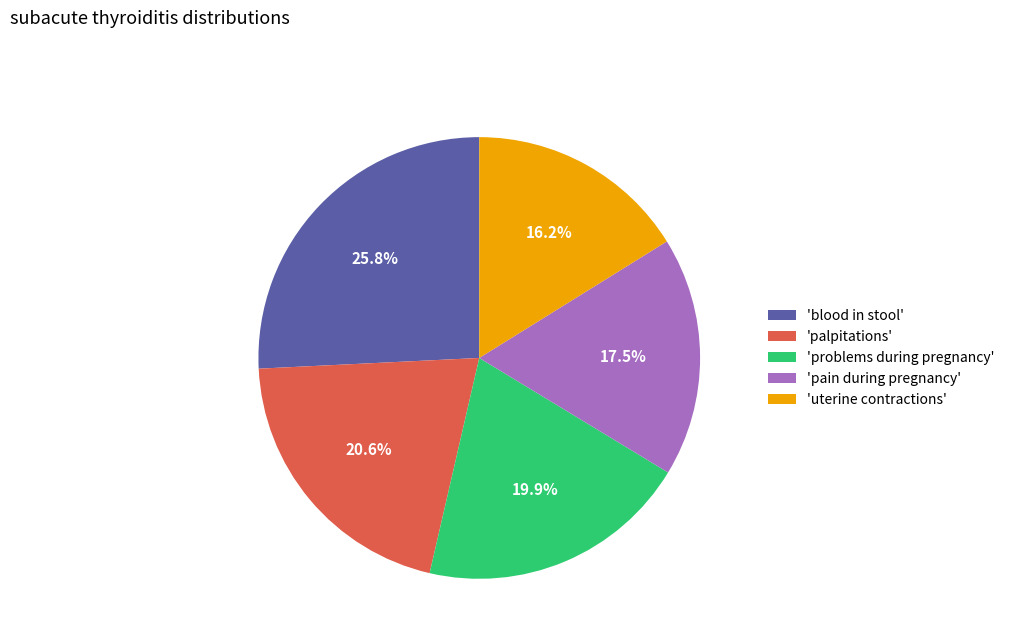

What is the largest slice in the pie chart?

'blood in stool'